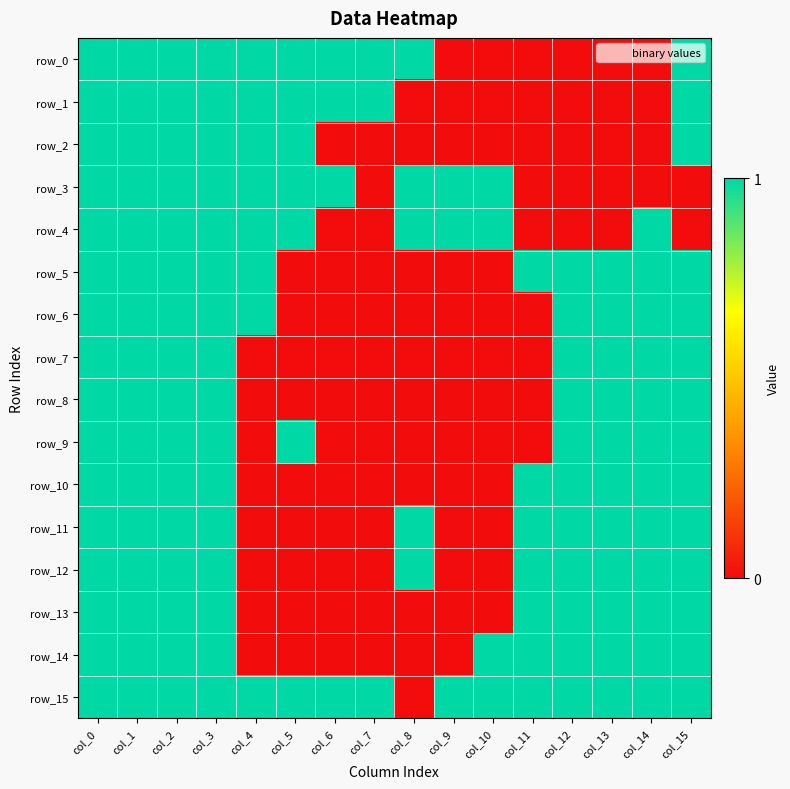

Which label corresponds to the largest value in the chart?

col_0